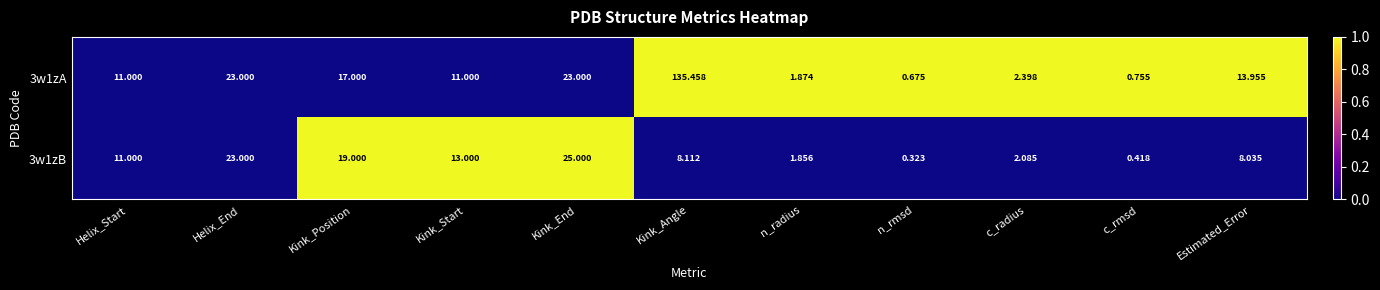

List the series in order of their overall mean, highest first.

3w1zA, 3w1zB